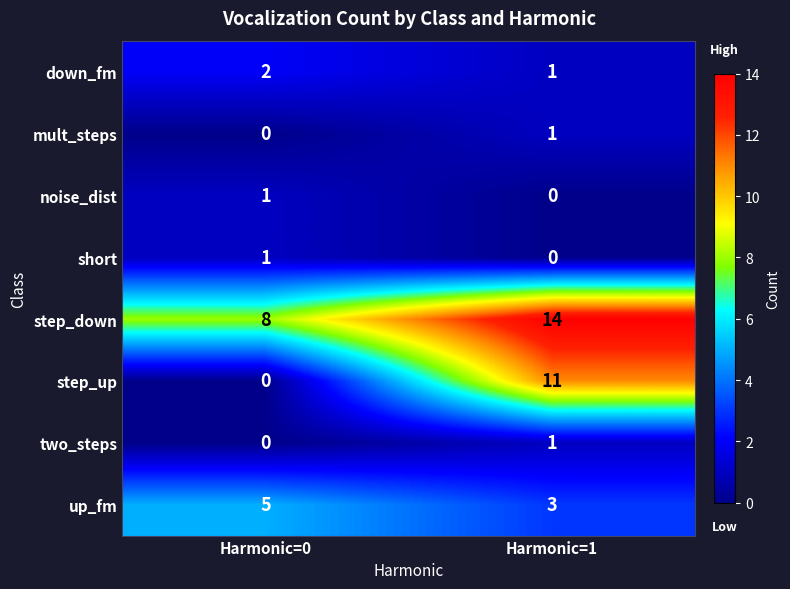

The value of noise_dist at Harmonic=0 is 1. True or false?

True